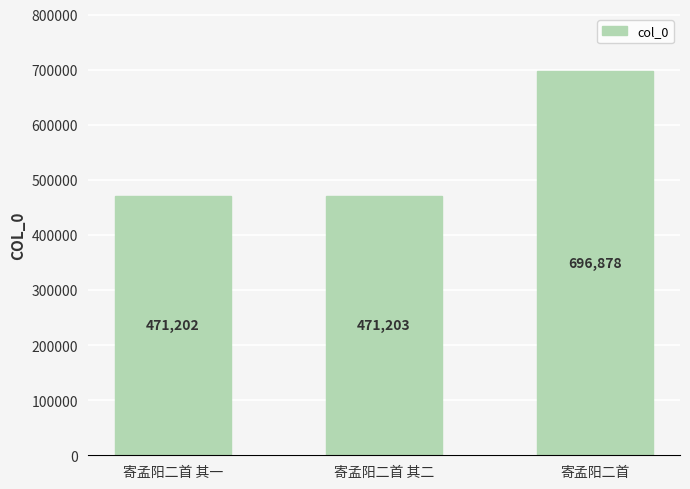

Reading left to right, what are all the values shown in this chart?

寄孟阳二首 其一=471202	寄孟阳二首 其二=471203	寄孟阳二首=696878